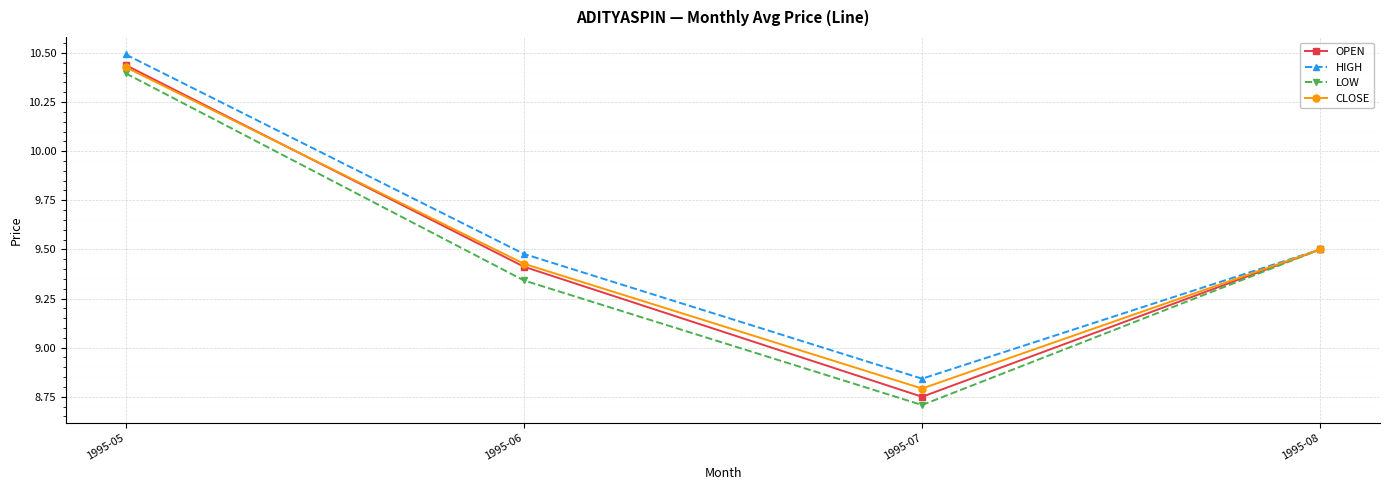

What is the greatest value displayed?

10.5